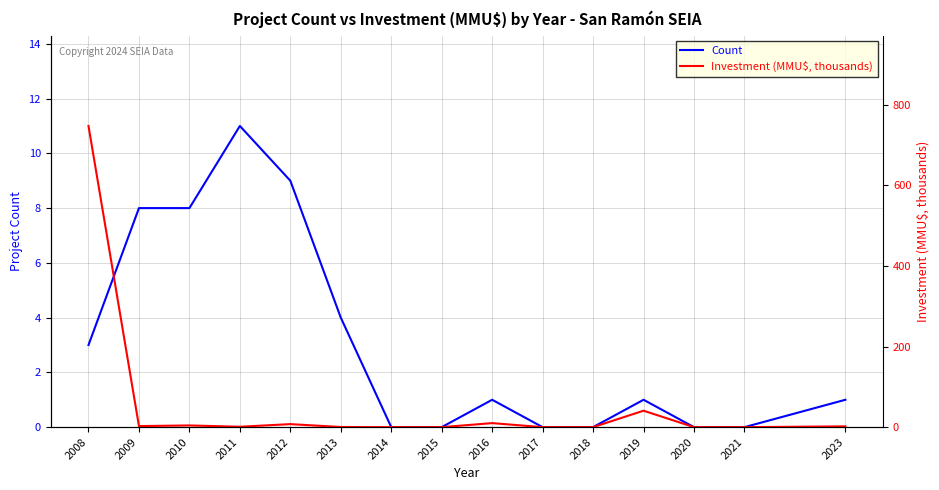

What are all the series names shown in the legend?

Count, Investment (MMU$, thousands)